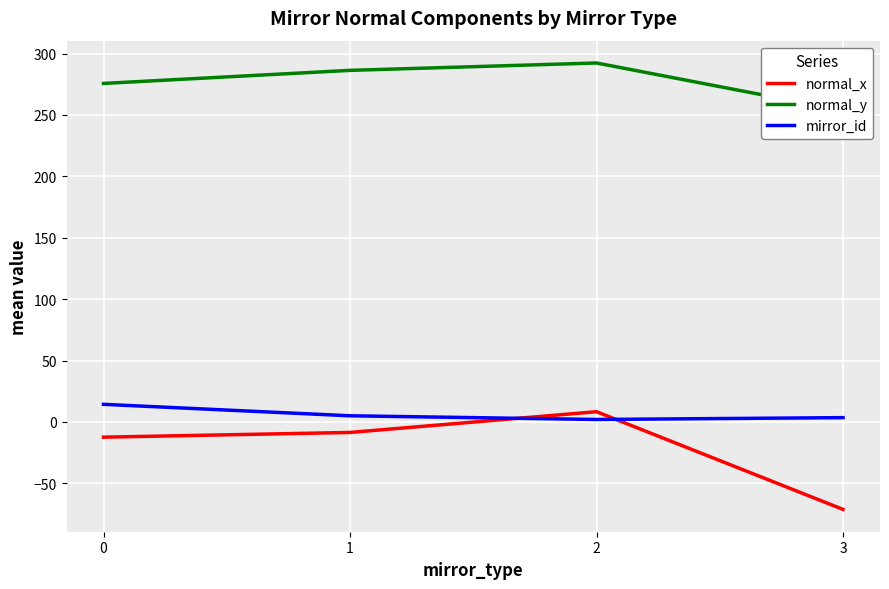

What are all the series names shown in the legend?

normal_x, normal_y, mirror_id